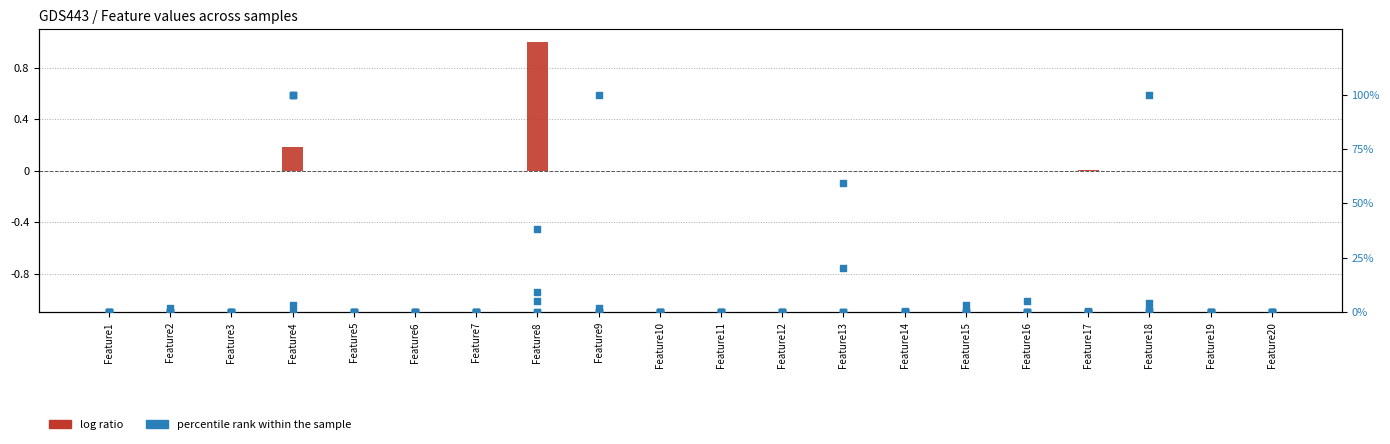

Is the value of log ratio at Feature13 greater than the value of percentile rank at Feature3?

No